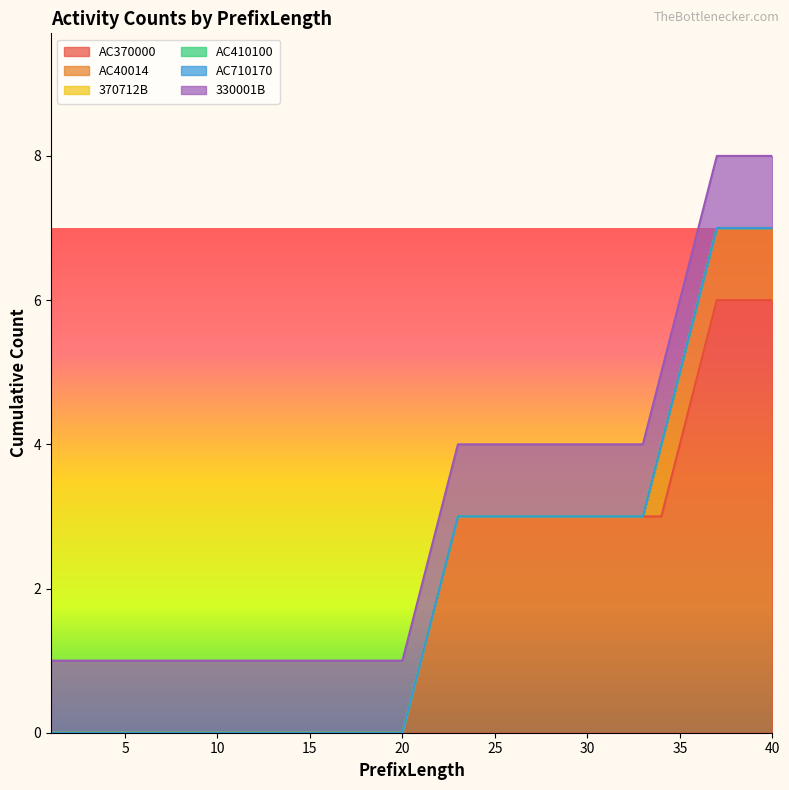

Which has a higher value, 23 or 37?

37